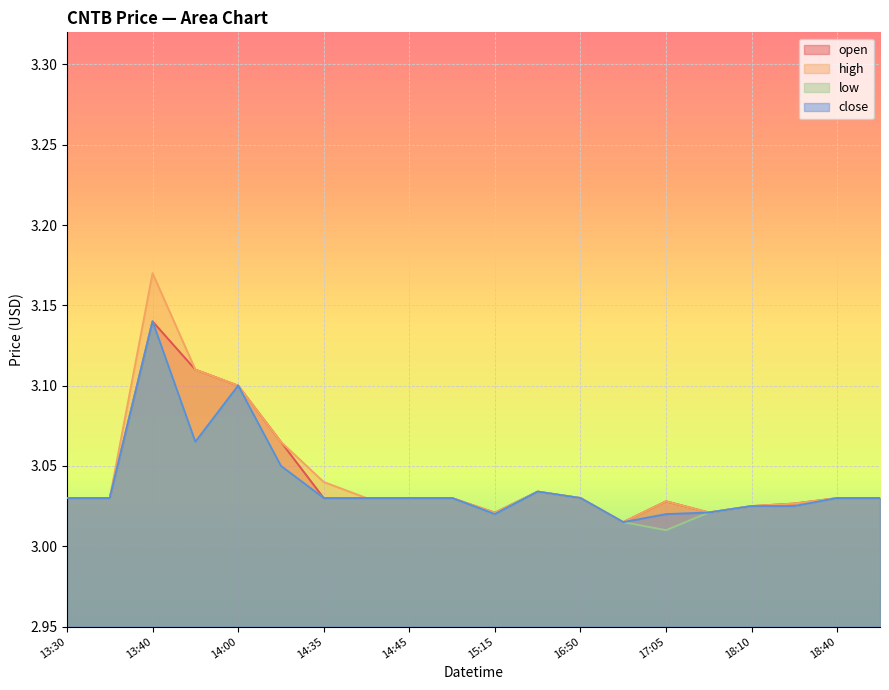

Which series has the widest spread of values?

high